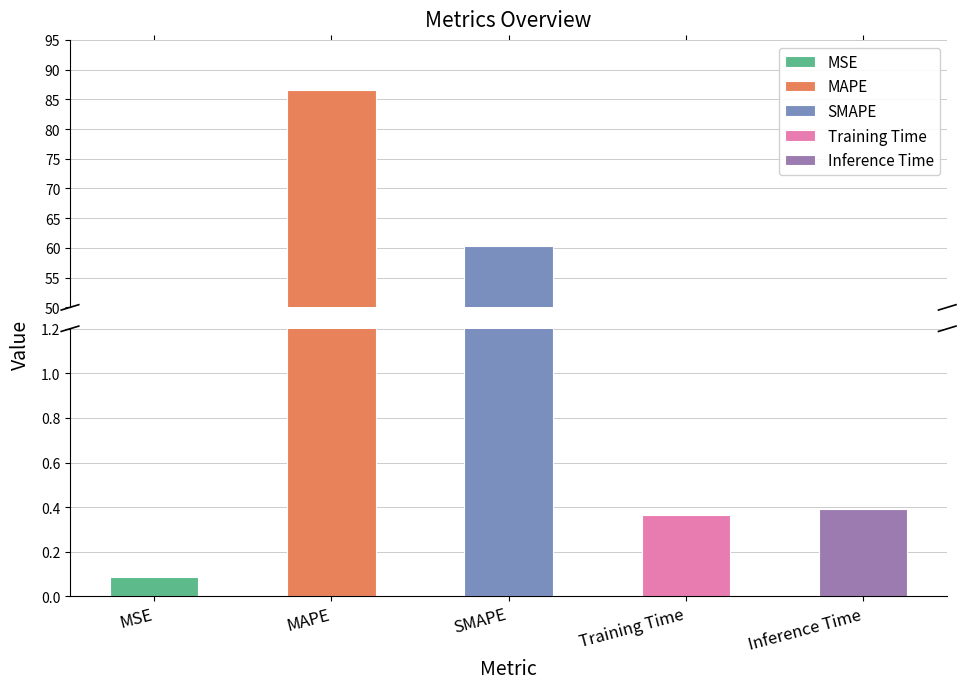

What is the difference between the values at Inference Time and MAPE?

86.1